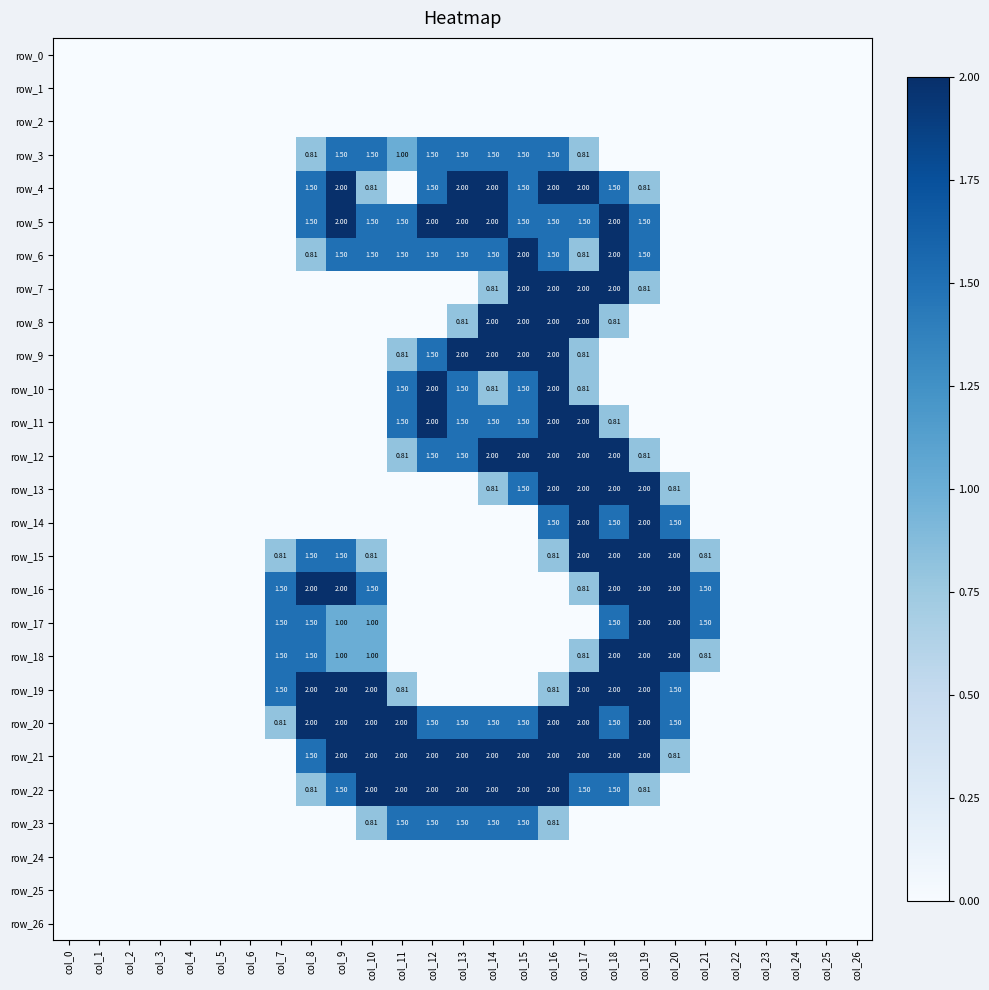

Reading right to left, extract all data points from this chart.

row_0: 0.0	0.0	0.0	0.0	0.0	0.0	0.0	0.0	0.0	0.0	0.0	0.0	0.0	0.0	0.0	0.0	0.0	0.0	0.0	0.0	0.0	0.0	0.0	0.0	0.0	0.0	0.0
row_1: 0.0	0.0	0.0	0.0	0.0	0.0	0.0	0.0	0.0	0.0	0.0	0.0	0.0	0.0	0.0	0.0	0.0	0.0	0.0	0.0	0.0	0.0	0.0	0.0	0.0	0.0	0.0
row_2: 0.0	0.0	0.0	0.0	0.0	0.0	0.0	0.0	0.0	0.0	0.0	0.0	0.0	0.0	0.0	0.0	0.0	0.0	0.0	0.0	0.0	0.0	0.0	0.0	0.0	0.0	0.0
row_3: 0.0	0.0	0.0	0.0	0.0	0.0	0.0	0.0	0.0	0.8	1.5	1.5	1.5	1.5	1.5	1.0	1.5	1.5	0.8	0.0	0.0	0.0	0.0	0.0	0.0	0.0	0.0
row_4: 0.0	0.0	0.0	0.0	0.0	0.0	0.0	0.8	1.5	2.0	2.0	1.5	2.0	2.0	1.5	0.0	0.8	2.0	1.5	0.0	0.0	0.0	0.0	0.0	0.0	0.0	0.0
row_5: 0.0	0.0	0.0	0.0	0.0	0.0	0.0	1.5	2.0	1.5	1.5	1.5	2.0	2.0	2.0	1.5	1.5	2.0	1.5	0.0	0.0	0.0	0.0	0.0	0.0	0.0	0.0
row_6: 0.0	0.0	0.0	0.0	0.0	0.0	0.0	1.5	2.0	0.8	1.5	2.0	1.5	1.5	1.5	1.5	1.5	1.5	0.8	0.0	0.0	0.0	0.0	0.0	0.0	0.0	0.0
row_7: 0.0	0.0	0.0	0.0	0.0	0.0	0.0	0.8	2.0	2.0	2.0	2.0	0.8	0.0	0.0	0.0	0.0	0.0	0.0	0.0	0.0	0.0	0.0	0.0	0.0	0.0	0.0
row_8: 0.0	0.0	0.0	0.0	0.0	0.0	0.0	0.0	0.8	2.0	2.0	2.0	2.0	0.8	0.0	0.0	0.0	0.0	0.0	0.0	0.0	0.0	0.0	0.0	0.0	0.0	0.0
row_9: 0.0	0.0	0.0	0.0	0.0	0.0	0.0	0.0	0.0	0.8	2.0	2.0	2.0	2.0	1.5	0.8	0.0	0.0	0.0	0.0	0.0	0.0	0.0	0.0	0.0	0.0	0.0
row_10: 0.0	0.0	0.0	0.0	0.0	0.0	0.0	0.0	0.0	0.8	2.0	1.5	0.8	1.5	2.0	1.5	0.0	0.0	0.0	0.0	0.0	0.0	0.0	0.0	0.0	0.0	0.0
row_11: 0.0	0.0	0.0	0.0	0.0	0.0	0.0	0.0	0.8	2.0	2.0	1.5	1.5	1.5	2.0	1.5	0.0	0.0	0.0	0.0	0.0	0.0	0.0	0.0	0.0	0.0	0.0
row_12: 0.0	0.0	0.0	0.0	0.0	0.0	0.0	0.8	2.0	2.0	2.0	2.0	2.0	1.5	1.5	0.8	0.0	0.0	0.0	0.0	0.0	0.0	0.0	0.0	0.0	0.0	0.0
row_13: 0.0	0.0	0.0	0.0	0.0	0.0	0.8	2.0	2.0	2.0	2.0	1.5	0.8	0.0	0.0	0.0	0.0	0.0	0.0	0.0	0.0	0.0	0.0	0.0	0.0	0.0	0.0
row_14: 0.0	0.0	0.0	0.0	0.0	0.0	1.5	2.0	1.5	2.0	1.5	0.0	0.0	0.0	0.0	0.0	0.0	0.0	0.0	0.0	0.0	0.0	0.0	0.0	0.0	0.0	0.0
row_15: 0.0	0.0	0.0	0.0	0.0	0.8	2.0	2.0	2.0	2.0	0.8	0.0	0.0	0.0	0.0	0.0	0.8	1.5	1.5	0.8	0.0	0.0	0.0	0.0	0.0	0.0	0.0
row_16: 0.0	0.0	0.0	0.0	0.0	1.5	2.0	2.0	2.0	0.8	0.0	0.0	0.0	0.0	0.0	0.0	1.5	2.0	2.0	1.5	0.0	0.0	0.0	0.0	0.0	0.0	0.0
row_17: 0.0	0.0	0.0	0.0	0.0	1.5	2.0	2.0	1.5	0.0	0.0	0.0	0.0	0.0	0.0	0.0	1.0	1.0	1.5	1.5	0.0	0.0	0.0	0.0	0.0	0.0	0.0
row_18: 0.0	0.0	0.0	0.0	0.0	0.8	2.0	2.0	2.0	0.8	0.0	0.0	0.0	0.0	0.0	0.0	1.0	1.0	1.5	1.5	0.0	0.0	0.0	0.0	0.0	0.0	0.0
row_19: 0.0	0.0	0.0	0.0	0.0	0.0	1.5	2.0	2.0	2.0	0.8	0.0	0.0	0.0	0.0	0.8	2.0	2.0	2.0	1.5	0.0	0.0	0.0	0.0	0.0	0.0	0.0
row_20: 0.0	0.0	0.0	0.0	0.0	0.0	1.5	2.0	1.5	2.0	2.0	1.5	1.5	1.5	1.5	2.0	2.0	2.0	2.0	0.8	0.0	0.0	0.0	0.0	0.0	0.0	0.0
row_21: 0.0	0.0	0.0	0.0	0.0	0.0	0.8	2.0	2.0	2.0	2.0	2.0	2.0	2.0	2.0	2.0	2.0	2.0	1.5	0.0	0.0	0.0	0.0	0.0	0.0	0.0	0.0
row_22: 0.0	0.0	0.0	0.0	0.0	0.0	0.0	0.8	1.5	1.5	2.0	2.0	2.0	2.0	2.0	2.0	2.0	1.5	0.8	0.0	0.0	0.0	0.0	0.0	0.0	0.0	0.0
row_23: 0.0	0.0	0.0	0.0	0.0	0.0	0.0	0.0	0.0	0.0	0.8	1.5	1.5	1.5	1.5	1.5	0.8	0.0	0.0	0.0	0.0	0.0	0.0	0.0	0.0	0.0	0.0
row_24: 0.0	0.0	0.0	0.0	0.0	0.0	0.0	0.0	0.0	0.0	0.0	0.0	0.0	0.0	0.0	0.0	0.0	0.0	0.0	0.0	0.0	0.0	0.0	0.0	0.0	0.0	0.0
row_25: 0.0	0.0	0.0	0.0	0.0	0.0	0.0	0.0	0.0	0.0	0.0	0.0	0.0	0.0	0.0	0.0	0.0	0.0	0.0	0.0	0.0	0.0	0.0	0.0	0.0	0.0	0.0
row_26: 0.0	0.0	0.0	0.0	0.0	0.0	0.0	0.0	0.0	0.0	0.0	0.0	0.0	0.0	0.0	0.0	0.0	0.0	0.0	0.0	0.0	0.0	0.0	0.0	0.0	0.0	0.0